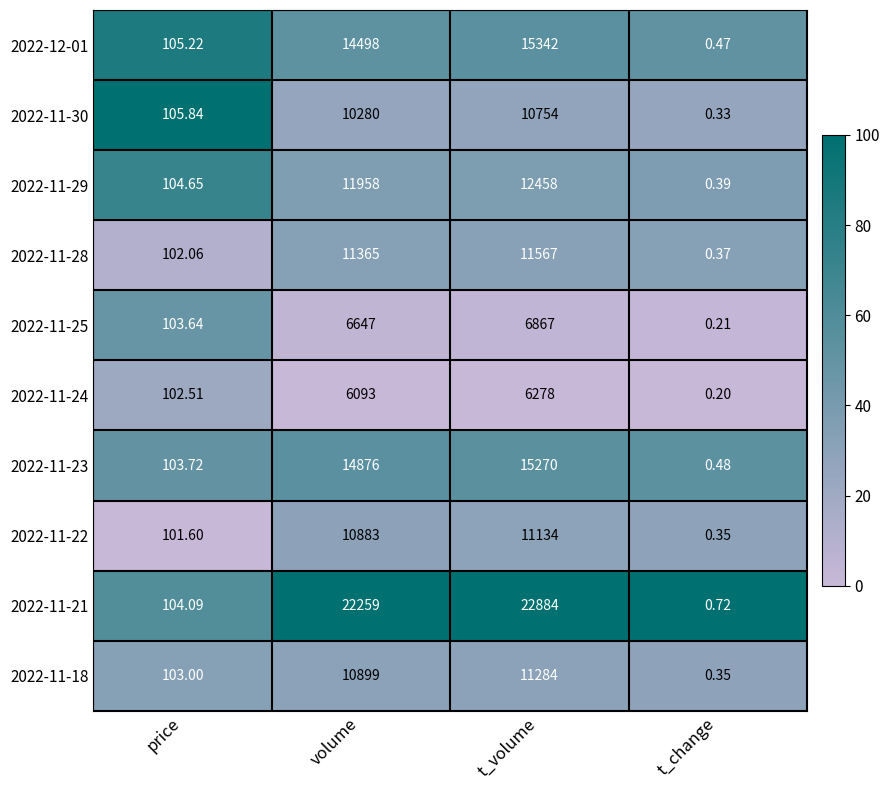

Rank the categories by 2022-12-01 value from highest to lowest.

t_volume, volume, price, t_change